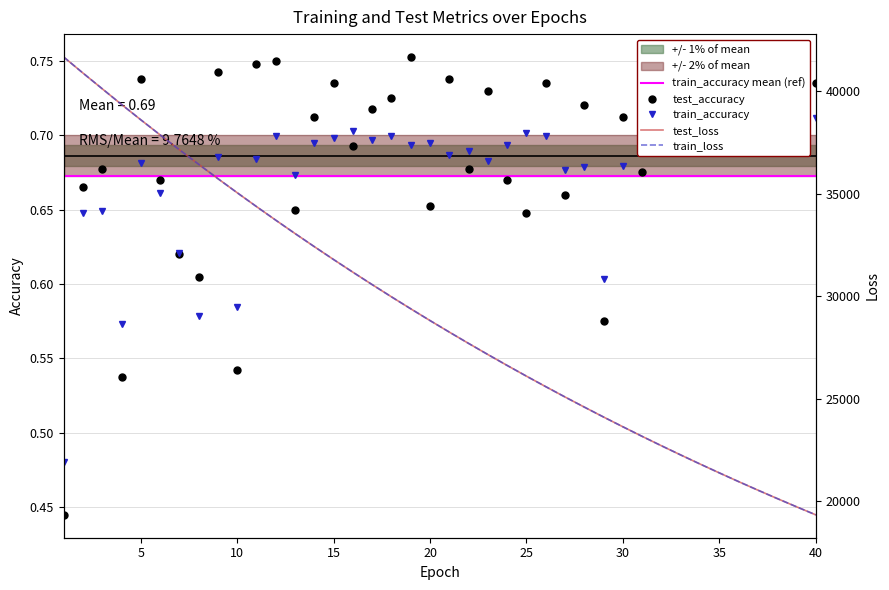

Is the value of test_accuracy at 26 greater than the value of test_loss at 33?

No